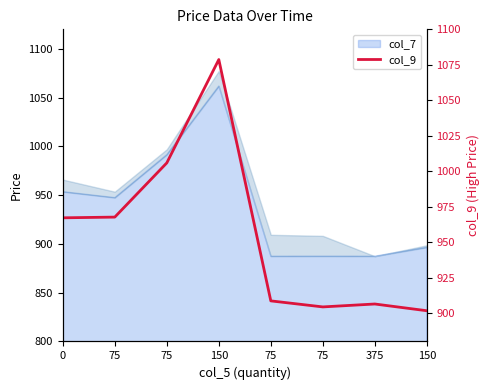

What is the difference between the maximum and minimum values?

177.1